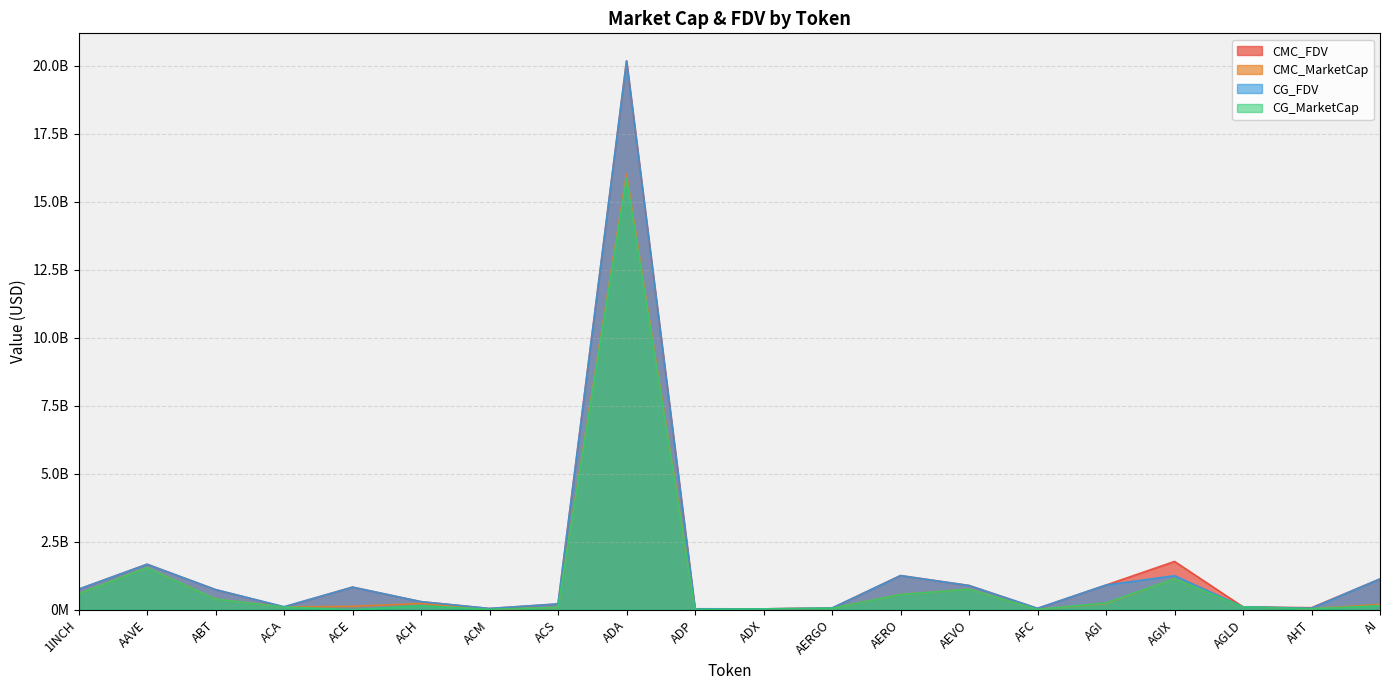

What is the value of the CG_FDV point at the 3rd from the left?

738908679